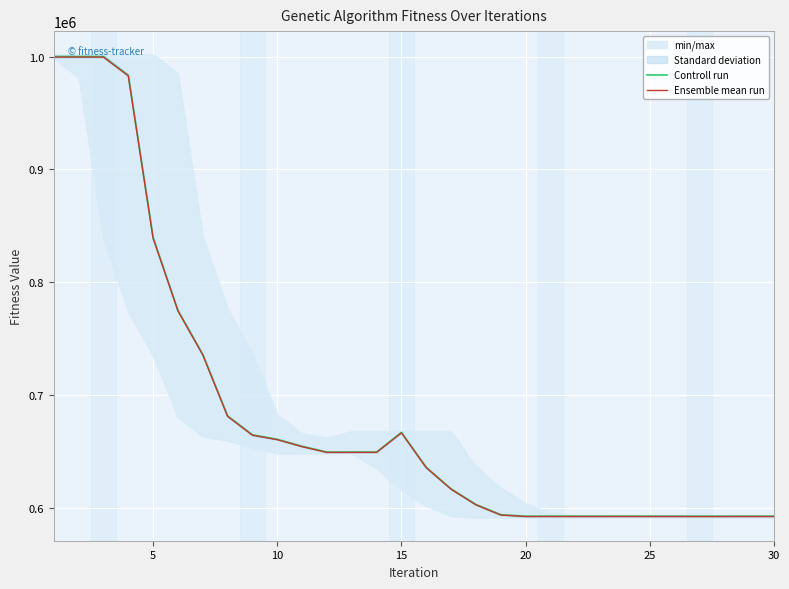

What is the highest value of the Controll run series?

999999.0